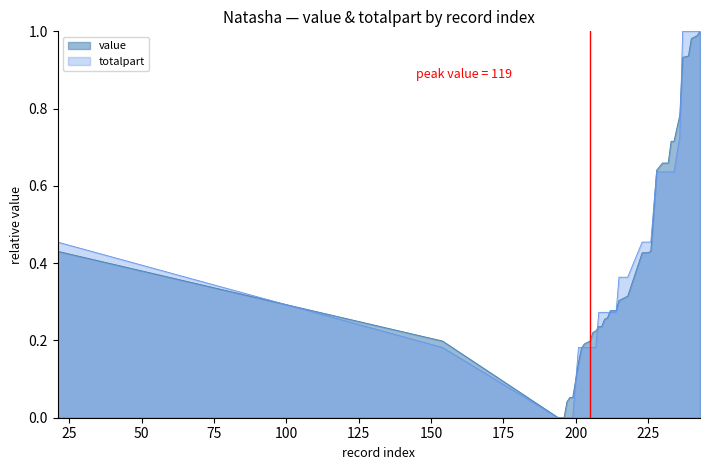

What are all the series names shown in the legend?

value, totalpart